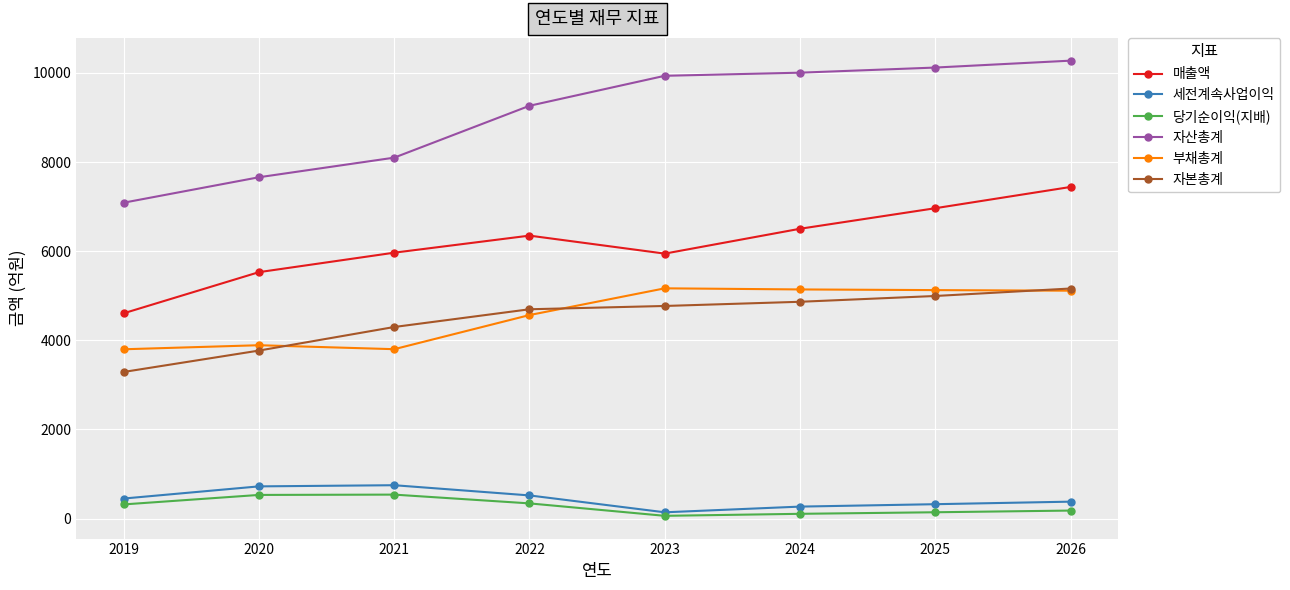

The value of 매출액 at 2025 is 6965. True or false?

True